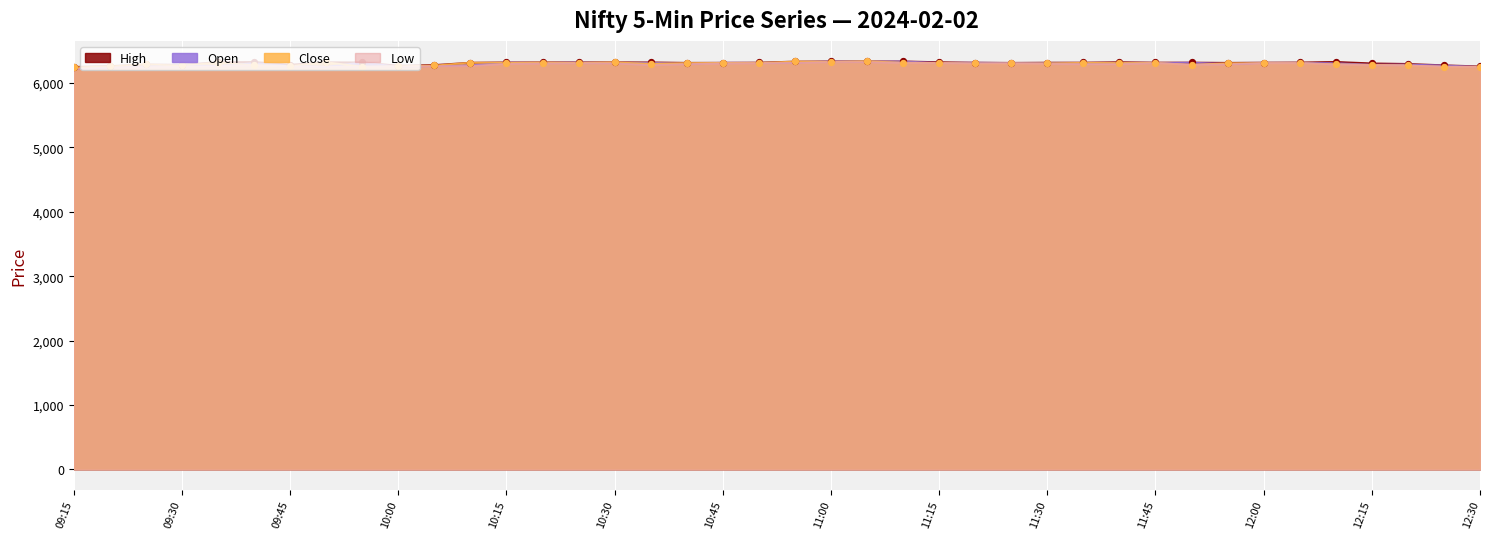

What is the total value across all series at 10:05?

25082.0